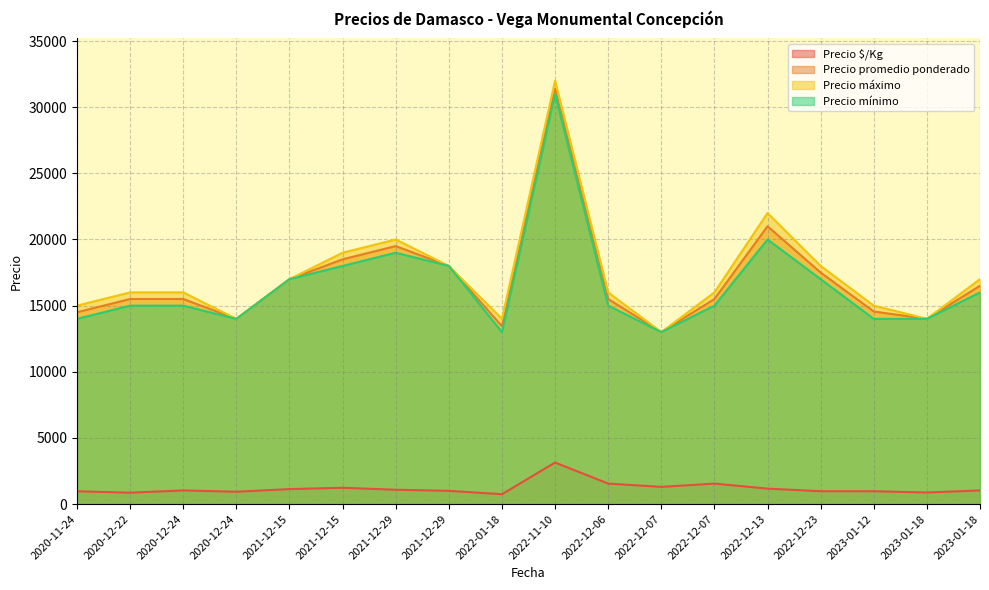

At which category is the sum across all series the highest?

2022-11-10